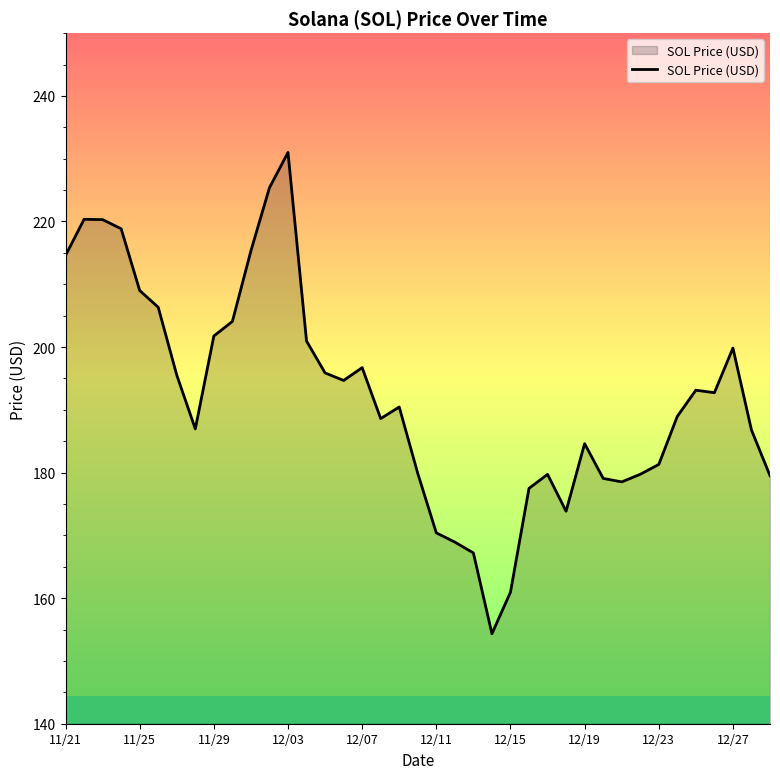

What is the greatest value displayed?

231.0